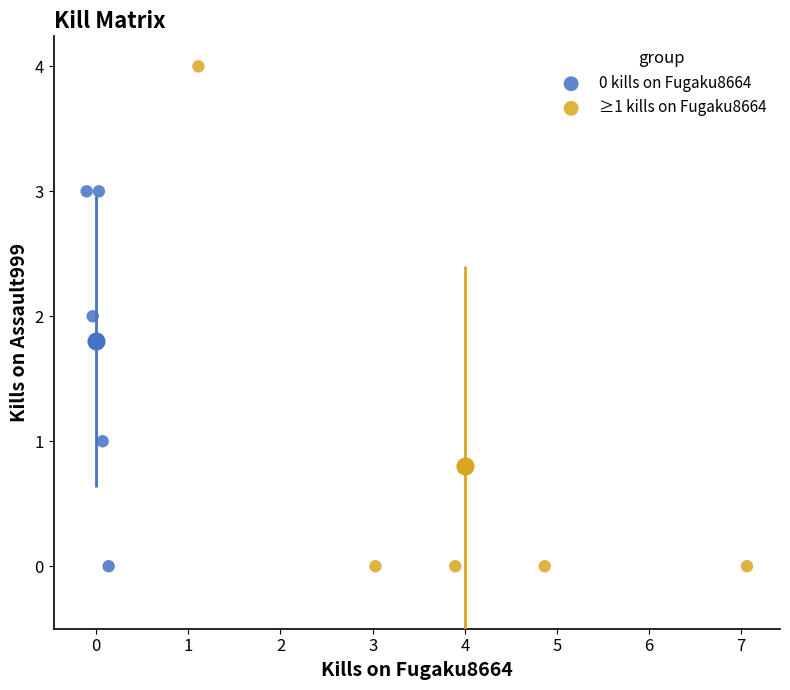

Which series has the largest Y range (max minus min)?

≥1 kills on Fugaku8664